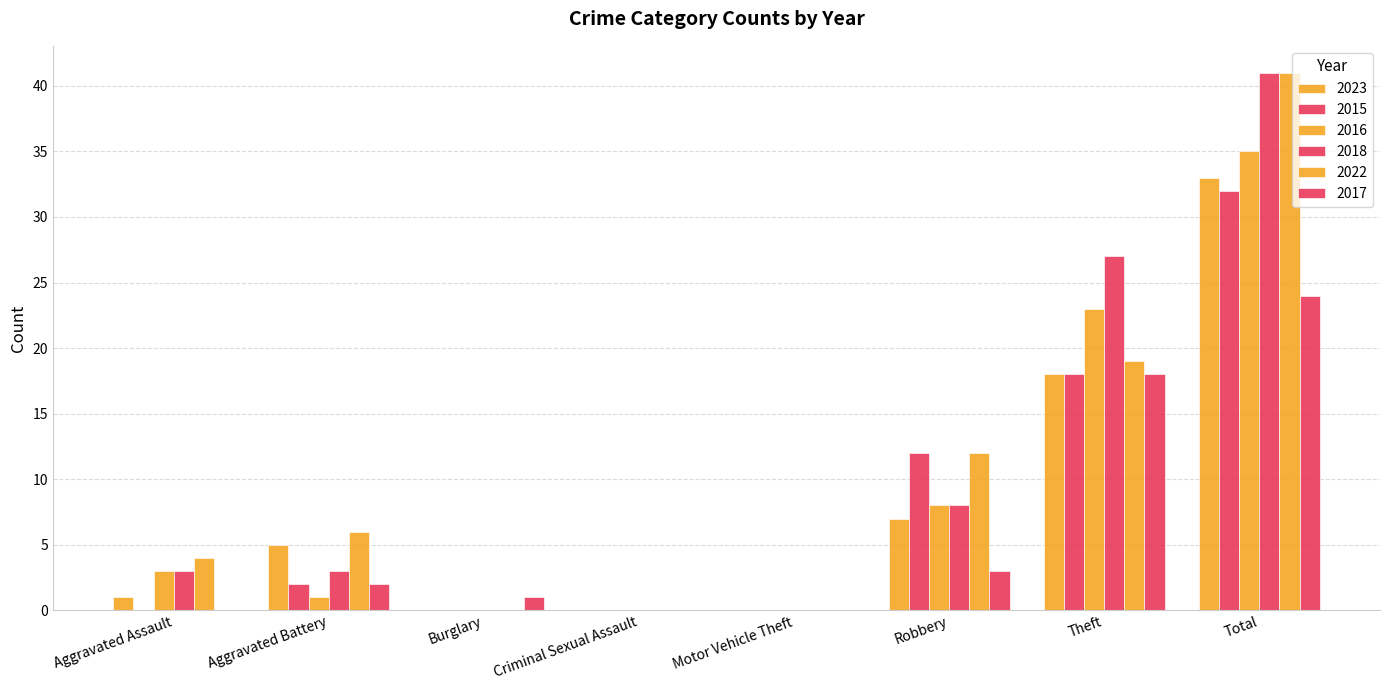

Count the number of categories in the chart.

8